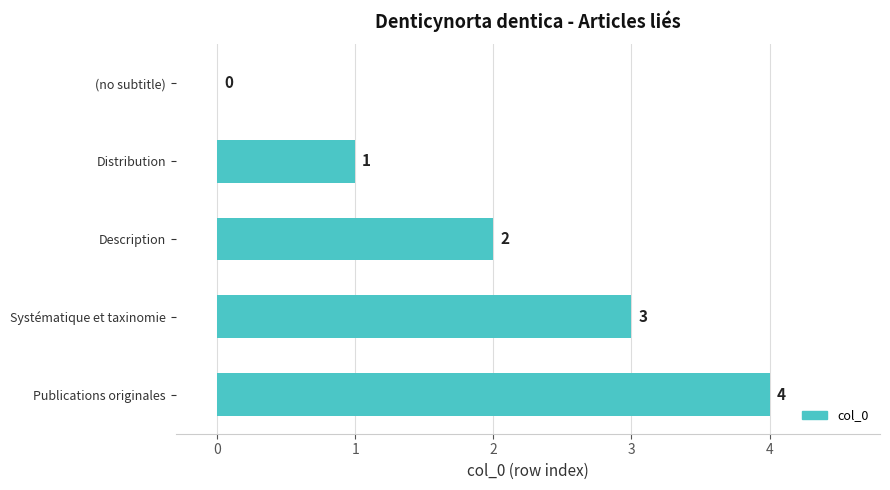

True or false: the data shows 4 at Publications originales.

True